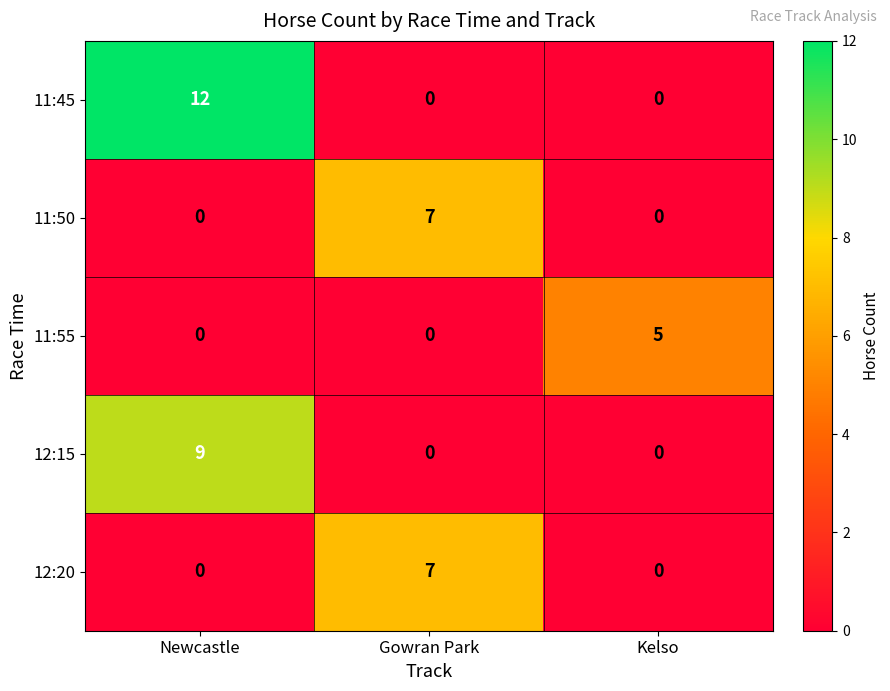

Reading left to right, extract all data points from this chart.

11:45: 12	0	0
11:50: 0	7	0
11:55: 0	0	5
12:15: 9	0	0
12:20: 0	7	0